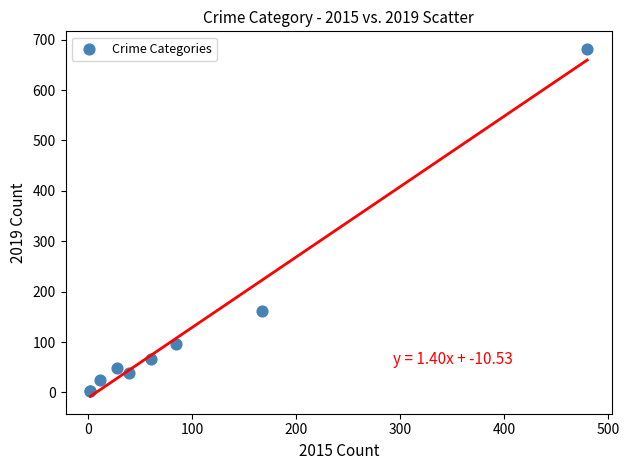

What Y value in the scatter plot is closest to 342?

162